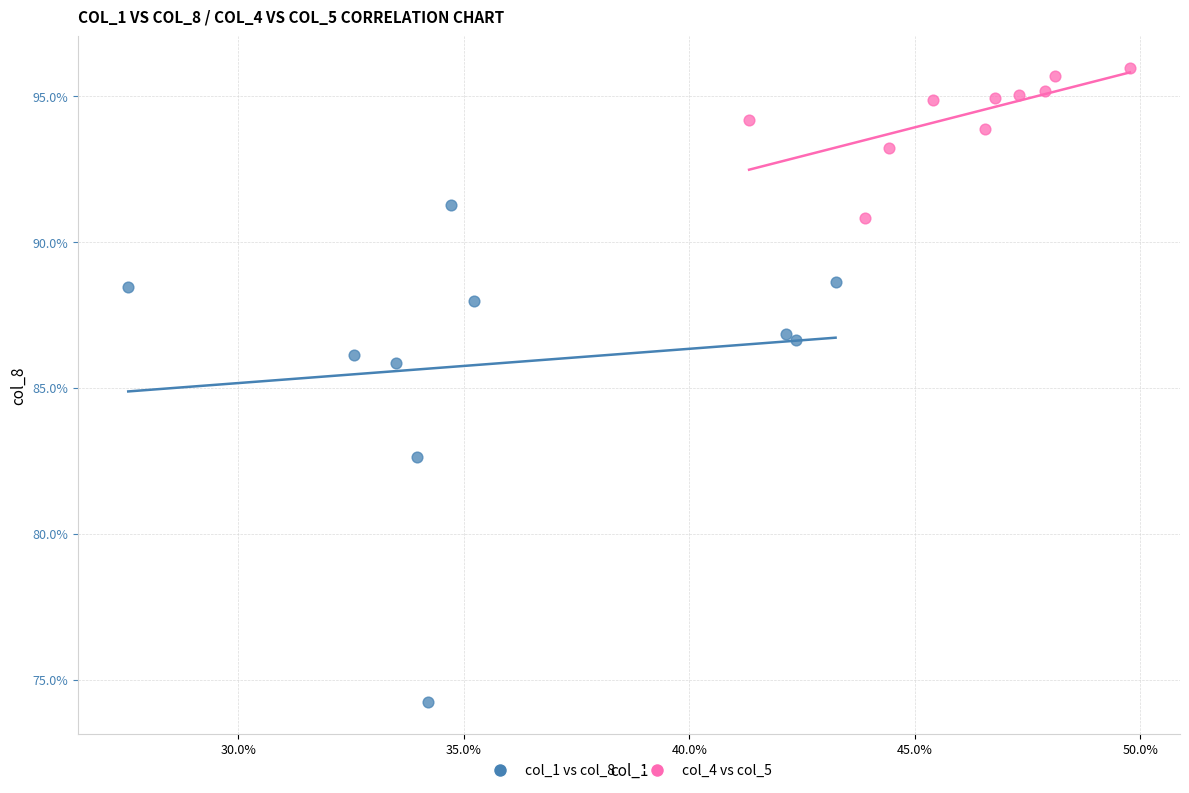

What are all the series names shown in the legend?

col_1 vs col_8, col_4 vs col_5